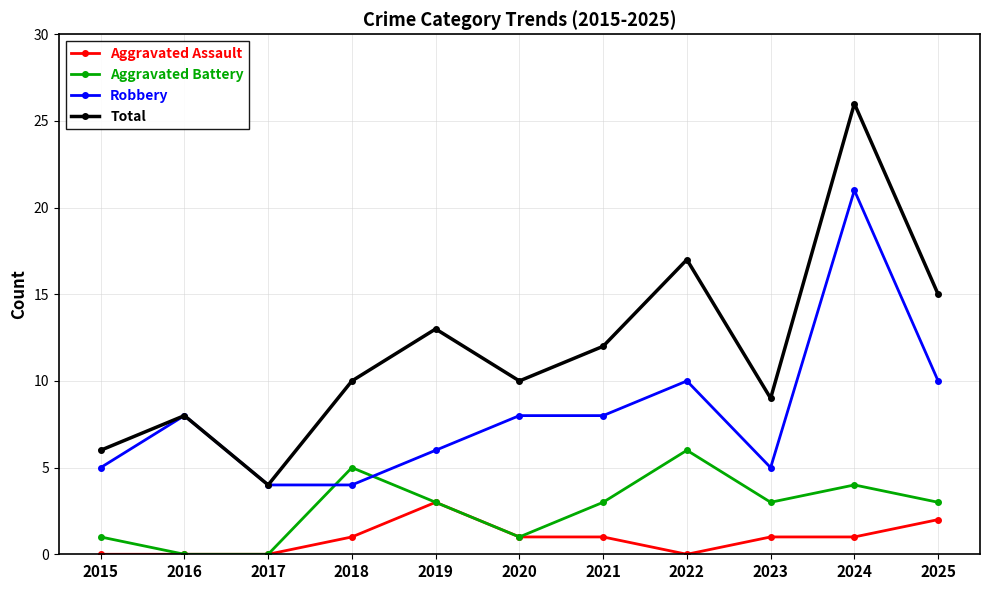

Does the chart have visible grid lines?

Yes